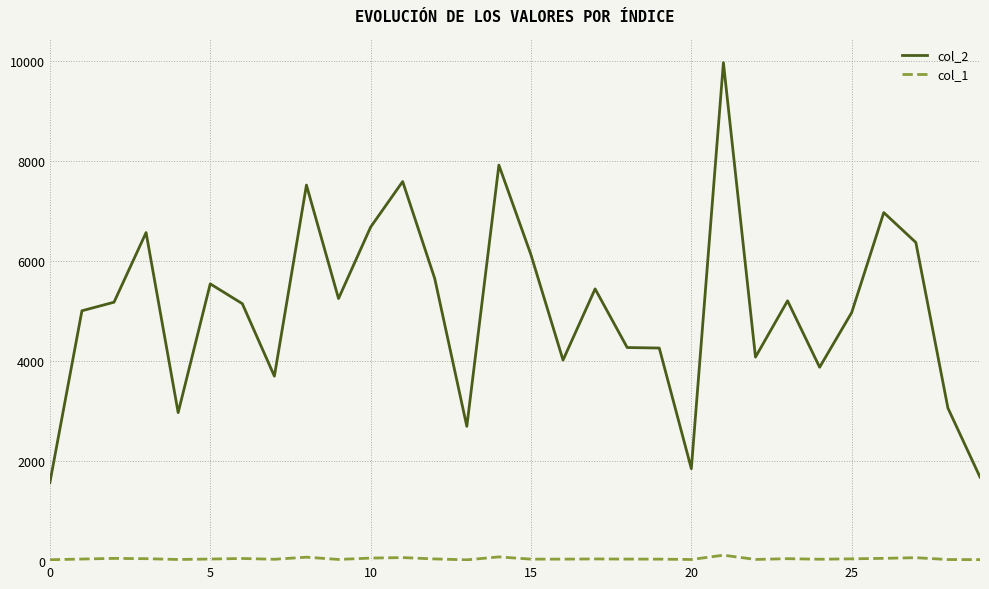

Rank the series by their average value, from highest to lowest.

col_2, col_1